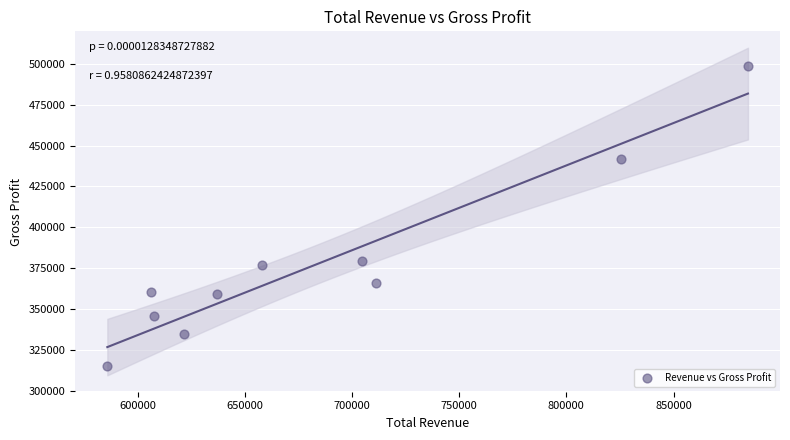

What Y value in the scatter plot is closest to 406950?

379600